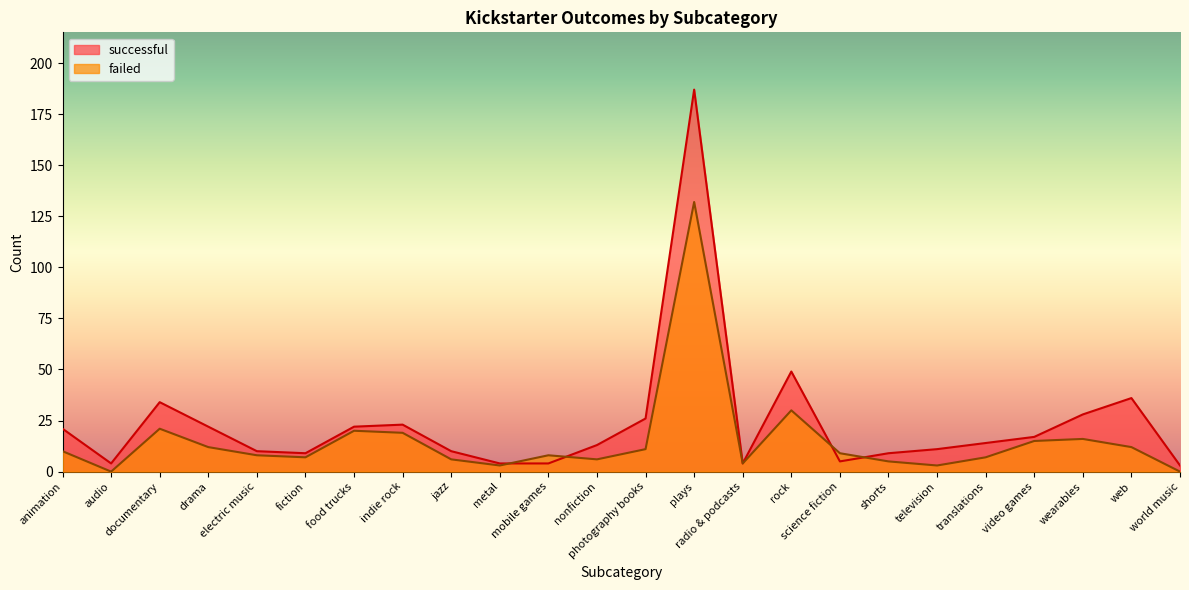

How many data points in failed are above 9?

11